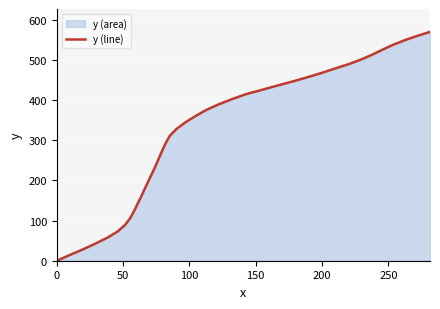

What is the difference between the maximum and minimum values?

569.8